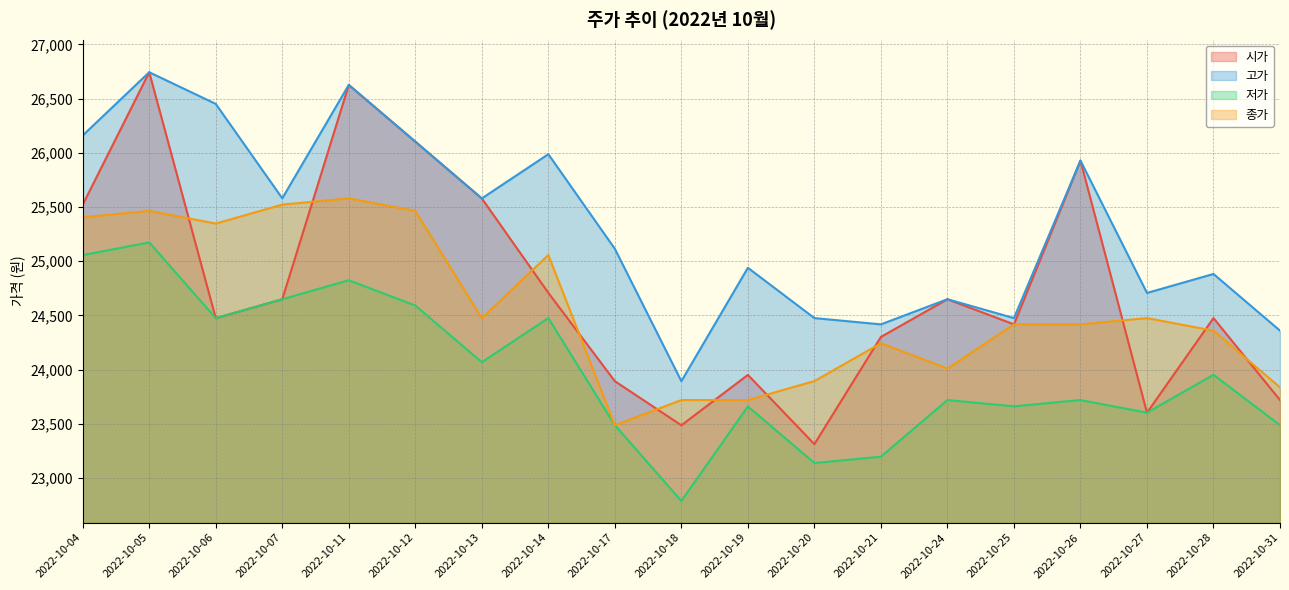

Reading right to left, list all the values displayed in this chart.

시가: 23720	24476	23603	25929	24418	24650	24302	23313	23952	23487	23894	24709	25580	26104	26627	24650	24475	26744	25522
고가: 24360	24883	24708	25929	24476	24650	24418	24476	24940	23894	25115	25988	25580	26104	26627	25581	26452	26744	26161
저가: 23488	23953	23603	23720	23662	23720	23197	23139	23661	22789	23488	24476	24069	24592	24825	24650	24475	25174	25057
종가: 23837	24360	24476	24418	24418	24011	24244	23895	23720	23720	23488	25058	24476	25465	25581	25523	25348	25465	25406